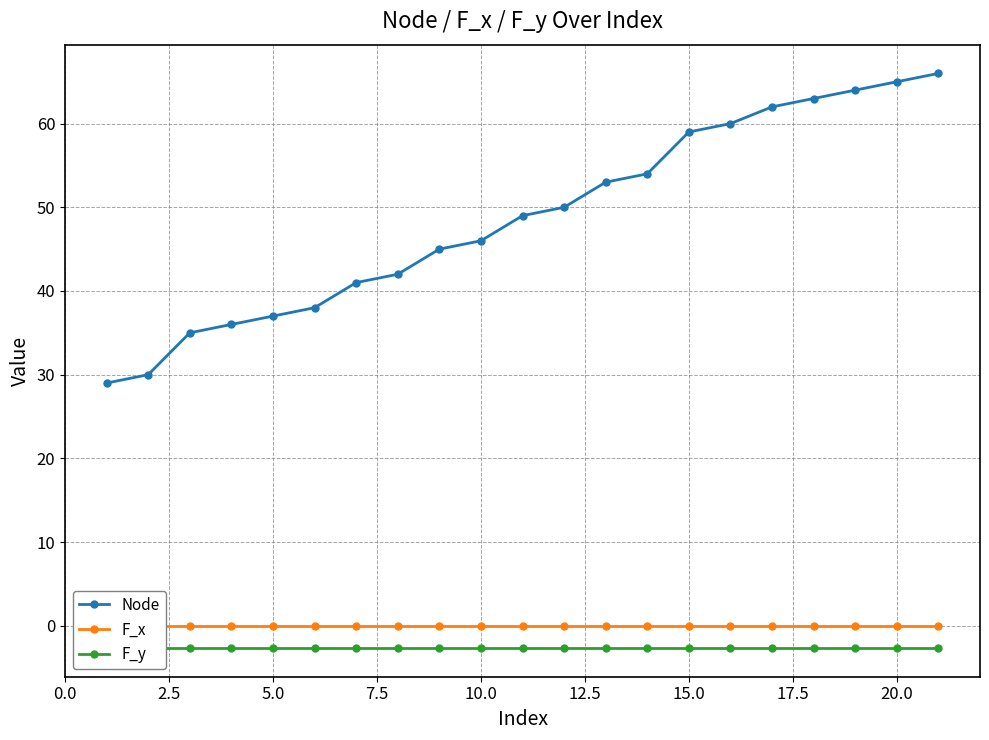

Is it true that Node equals 18 at 15.0?

False